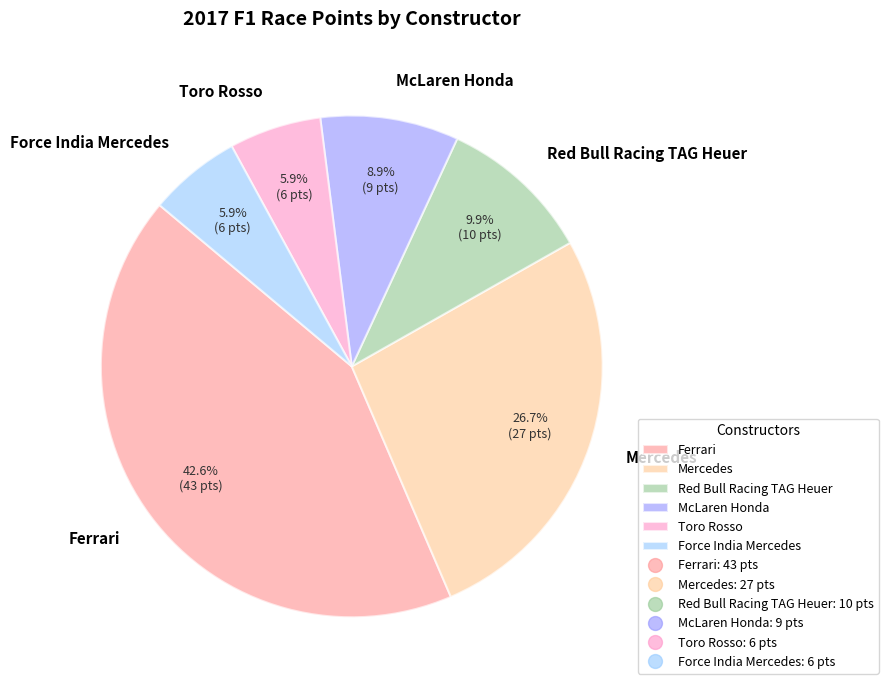

Is the sum of Mercedes and Force India Mercedes greater than half?

No